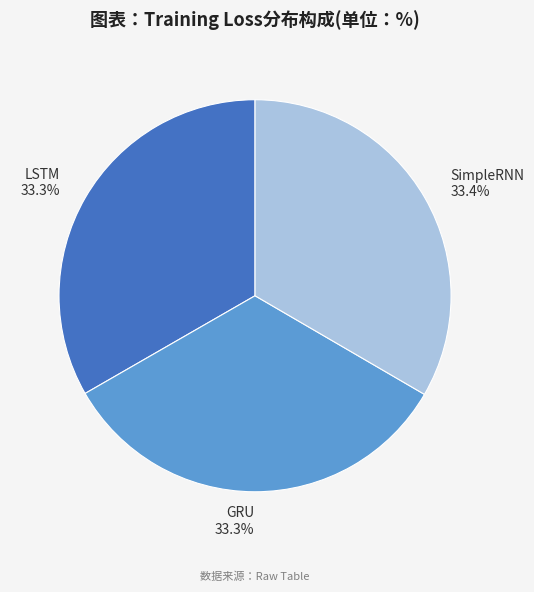

To the nearest percent, what is the combined percentage of GRU and SimpleRNN?

67%